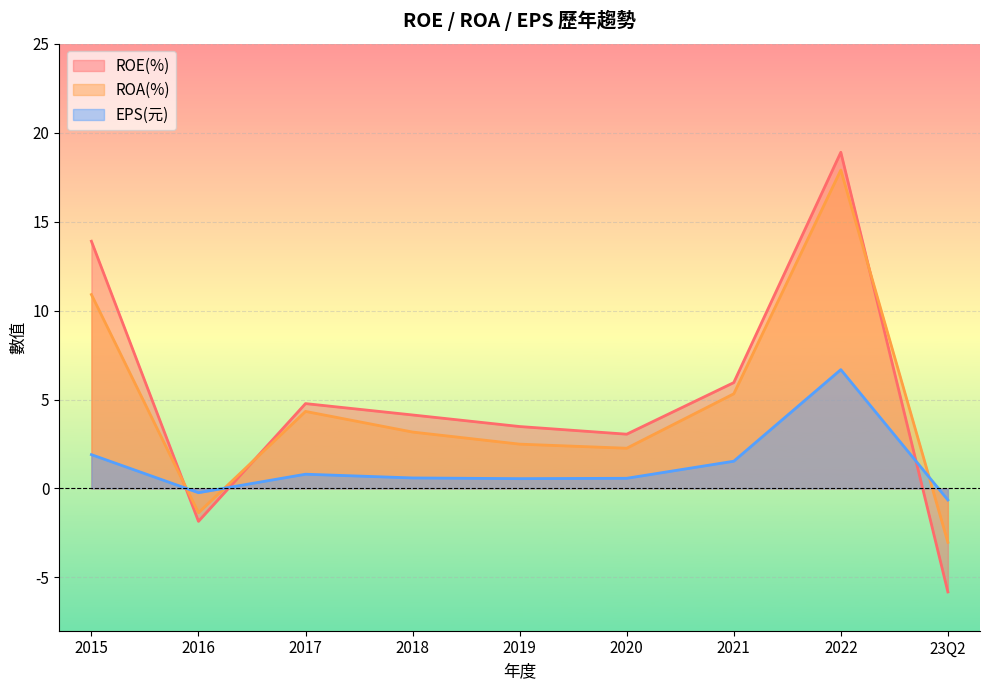

What is the difference between the second highest and second lowest values in the ROE(%) series?

15.8